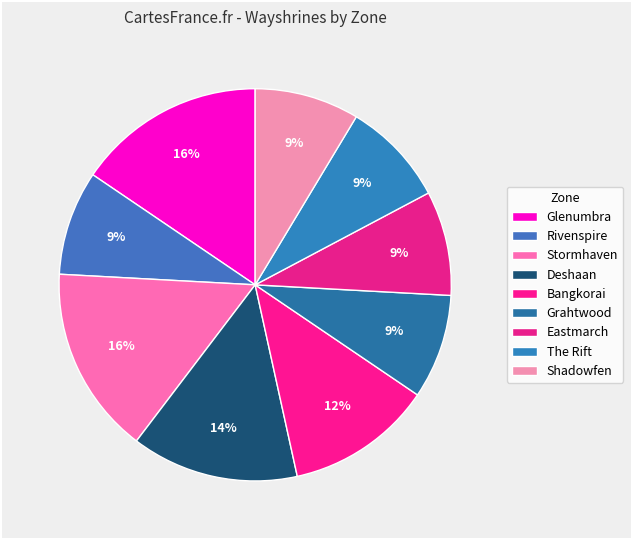

How many slices are in this pie chart?

9